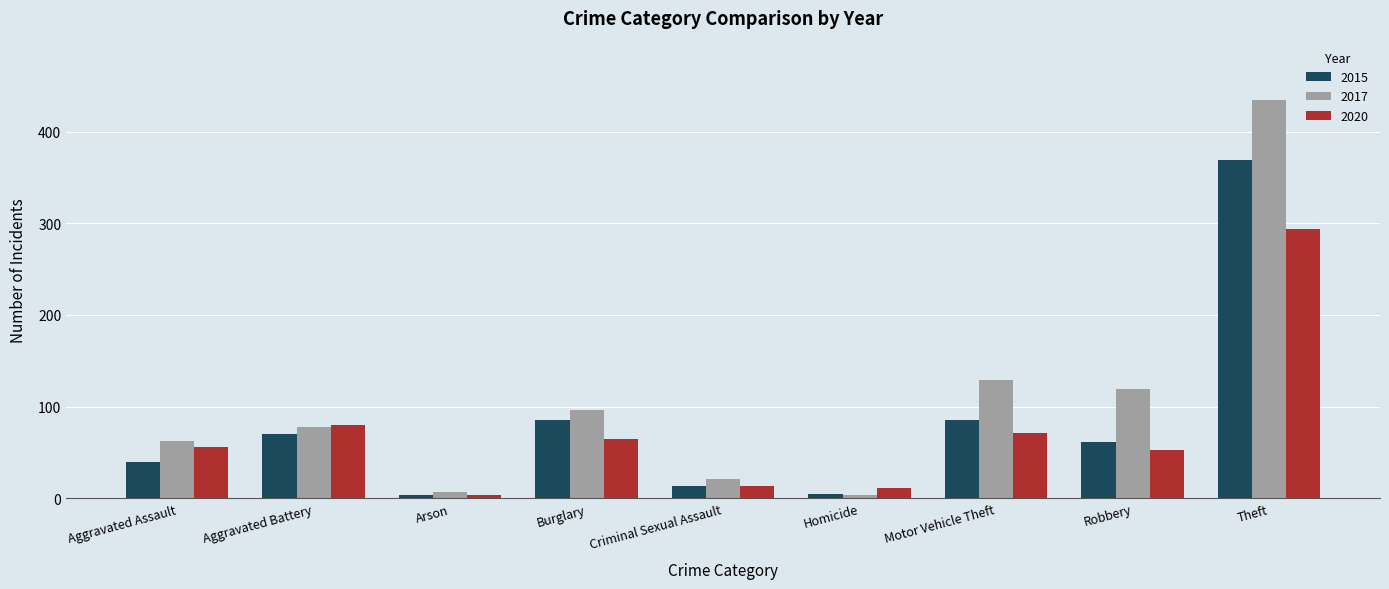

True or false: 2017 has a value of 21 at Criminal Sexual Assault.

True